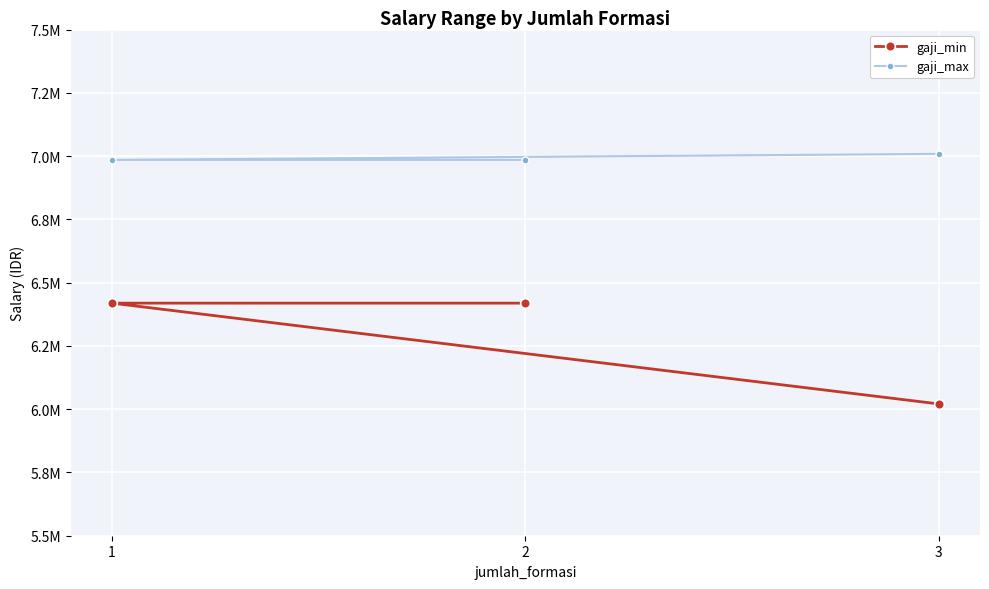

What is the highest value of the gaji_min series?

6419000